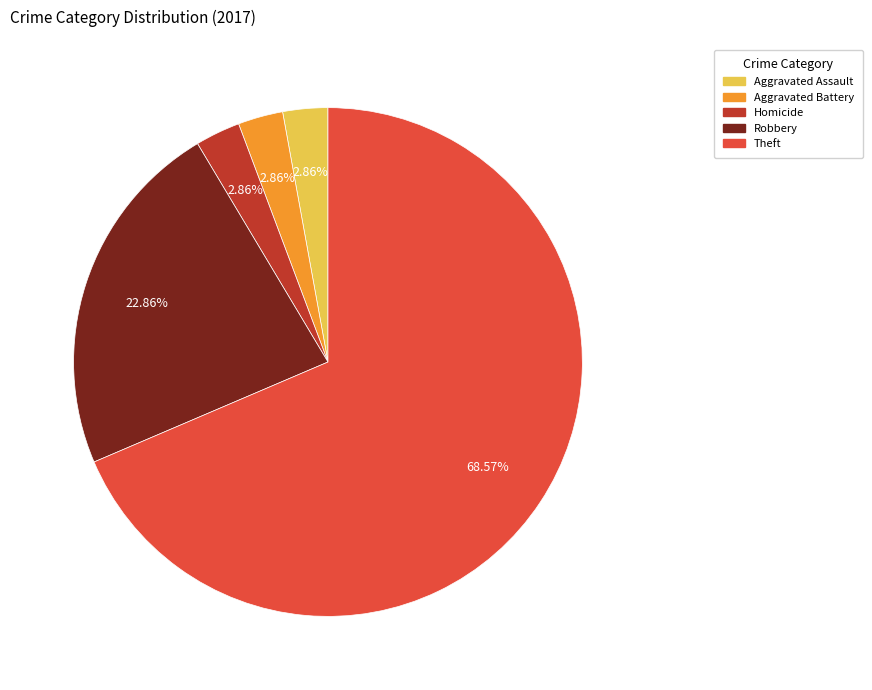

Is there any slice that represents more than half of the pie?

Yes